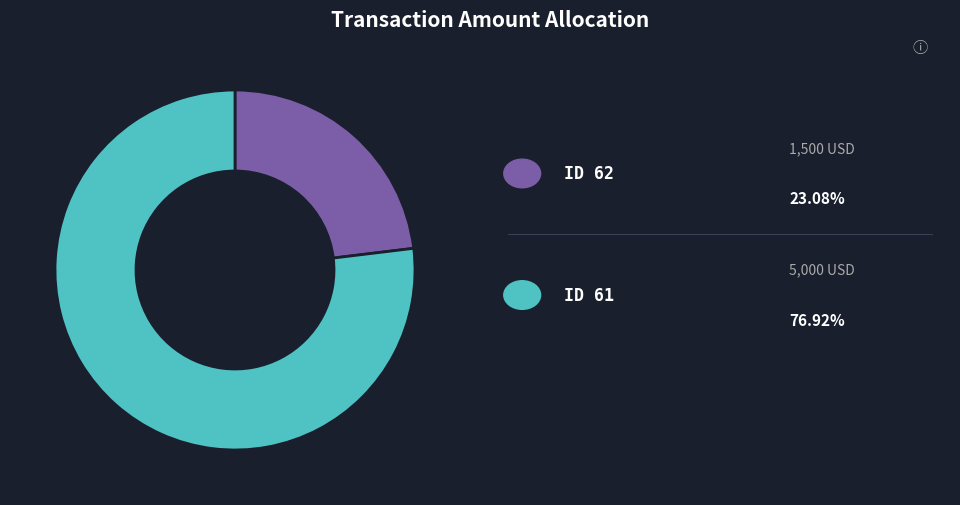

Is there any slice that represents more than half of the pie?

Yes